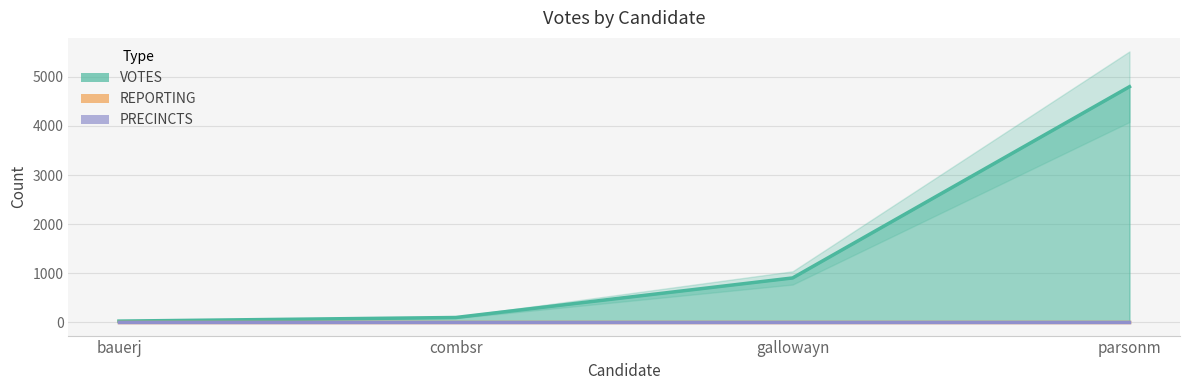

At how many categories does at least one series exceed 4769?

1